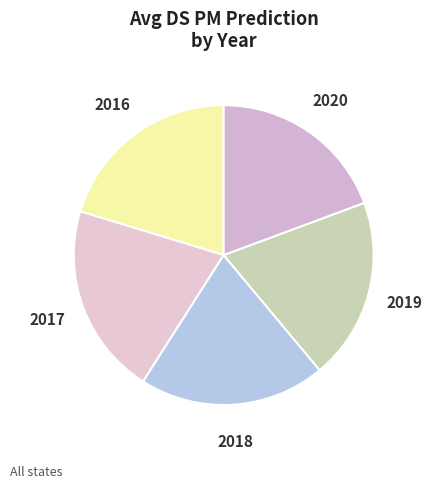

Is there any slice that represents more than half of the pie?

No